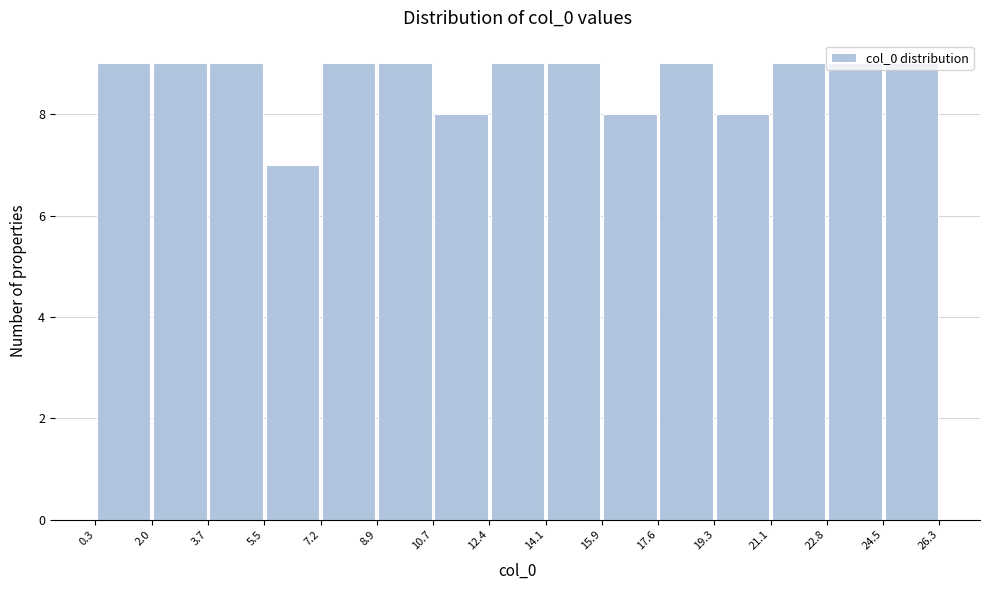

Reading left to right, list every bar in this chart as the range it spans on the x-axis followed by its height. The values are not printed on the chart, so give them approximately, as read against the axis.

0.3 to 2.0: 9
2.0 to 3.7: 9
3.7 to 5.5: 9
5.5 to 7.2: 7
7.2 to 8.9: 9
8.9 to 10.7: 9
10.7 to 12.4: 8
12.4 to 14.1: 9
14.1 to 15.9: 9
15.9 to 17.6: 8
17.6 to 19.3: 9
19.3 to 21.1: 8
21.1 to 22.8: 9
22.8 to 24.5: 9
24.5 to 26.3: 9